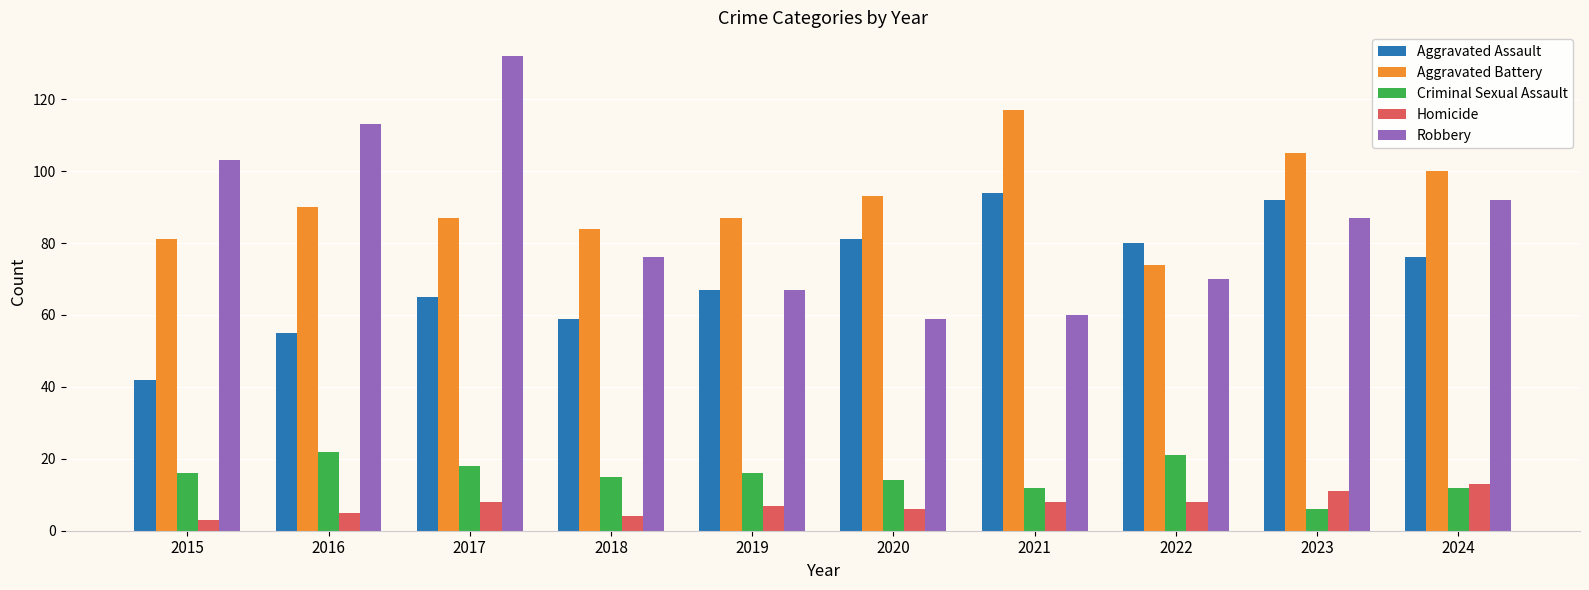

At which category is the sum across all series the highest?

2017